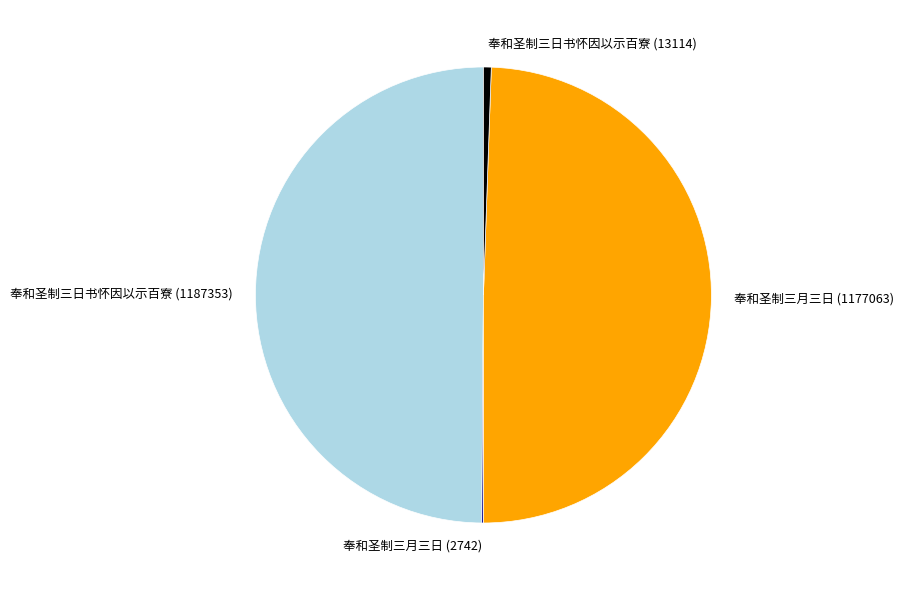

Does 奉和圣制三日书怀因以示百寮 (13114) represent more than half of the total?

No